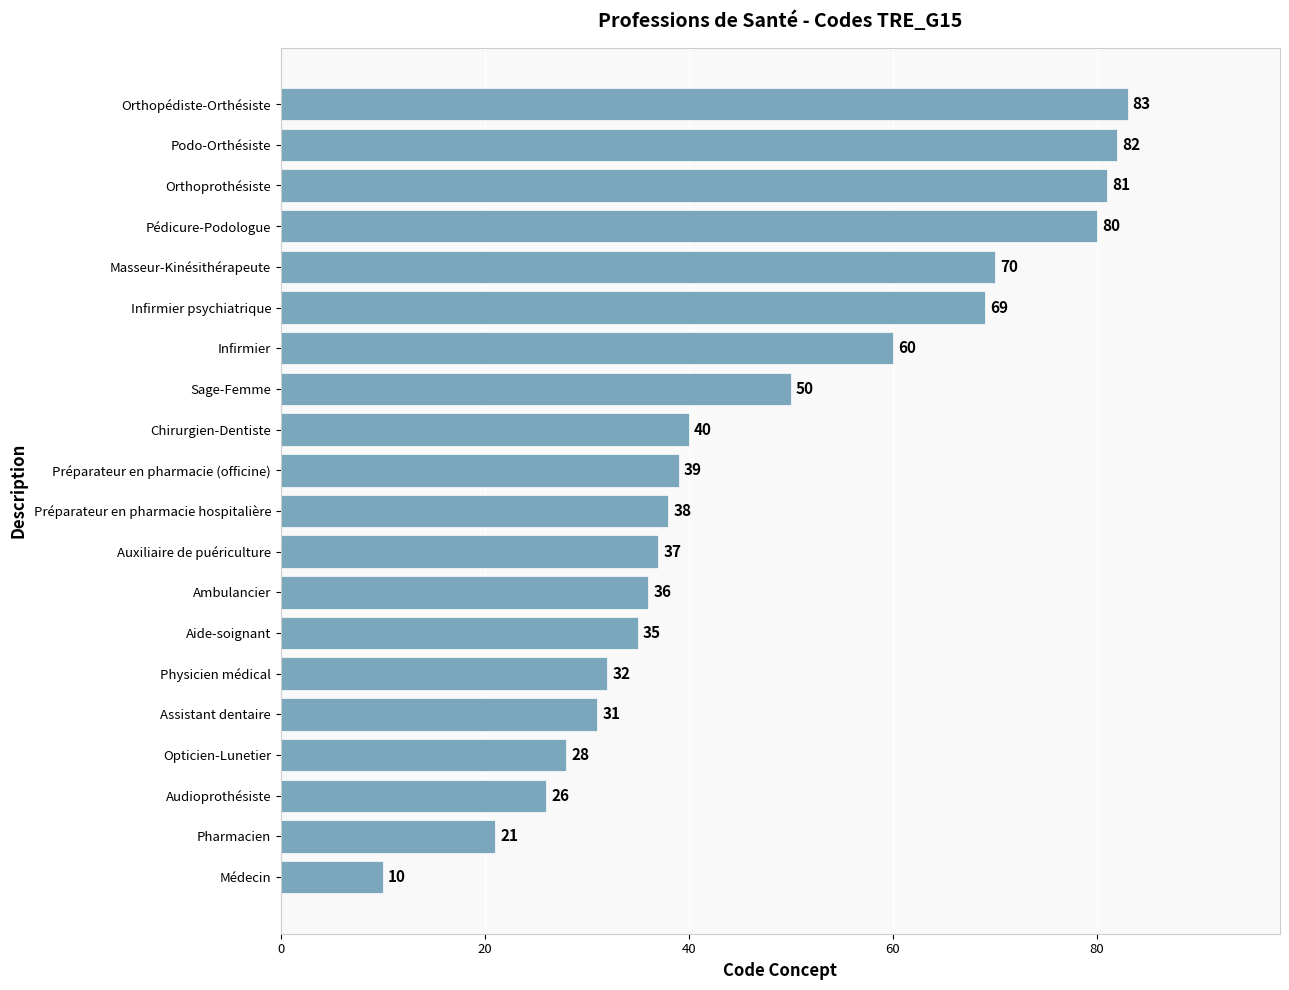

What is the sum of all values?

948